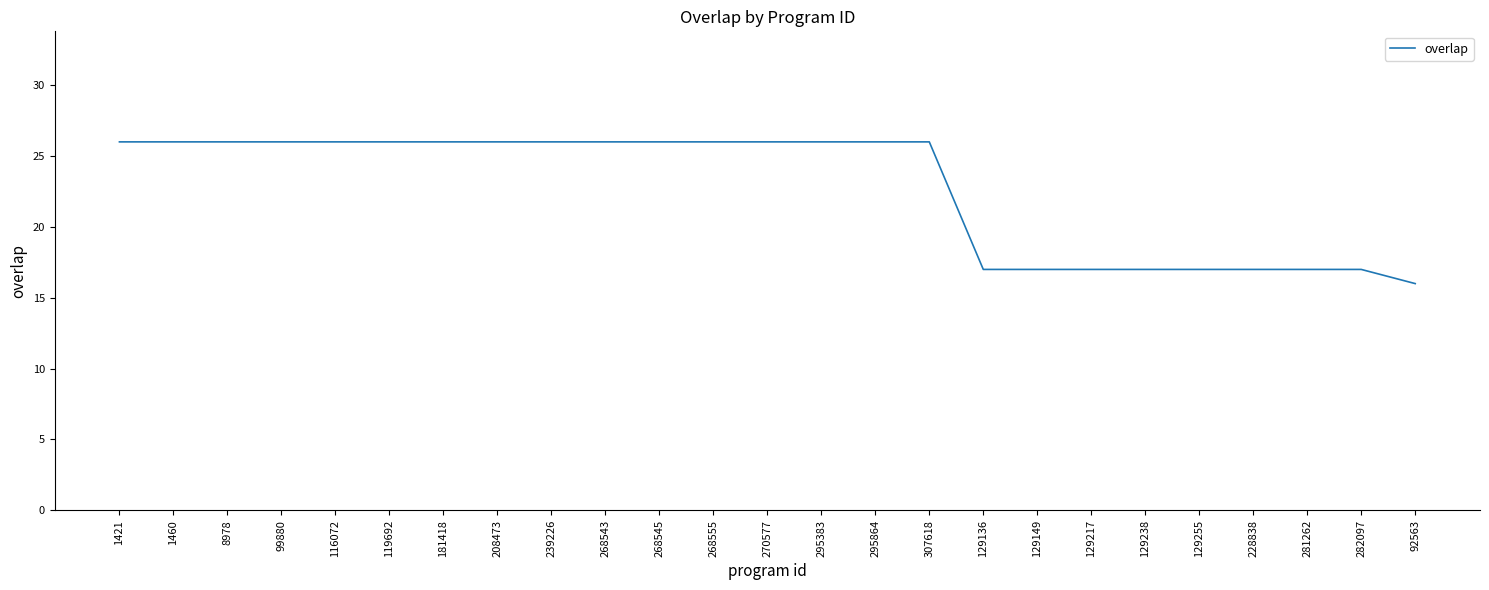

How many values are below 26?

9